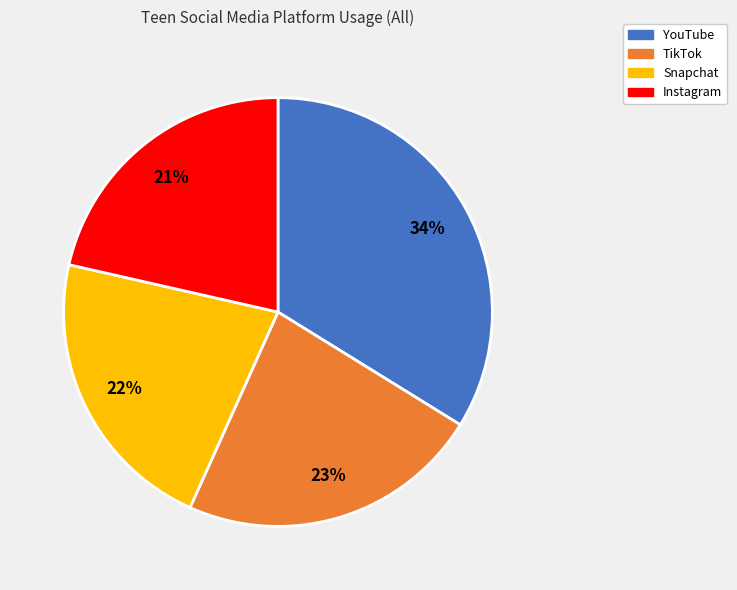

Is there any slice that represents more than half of the pie?

No